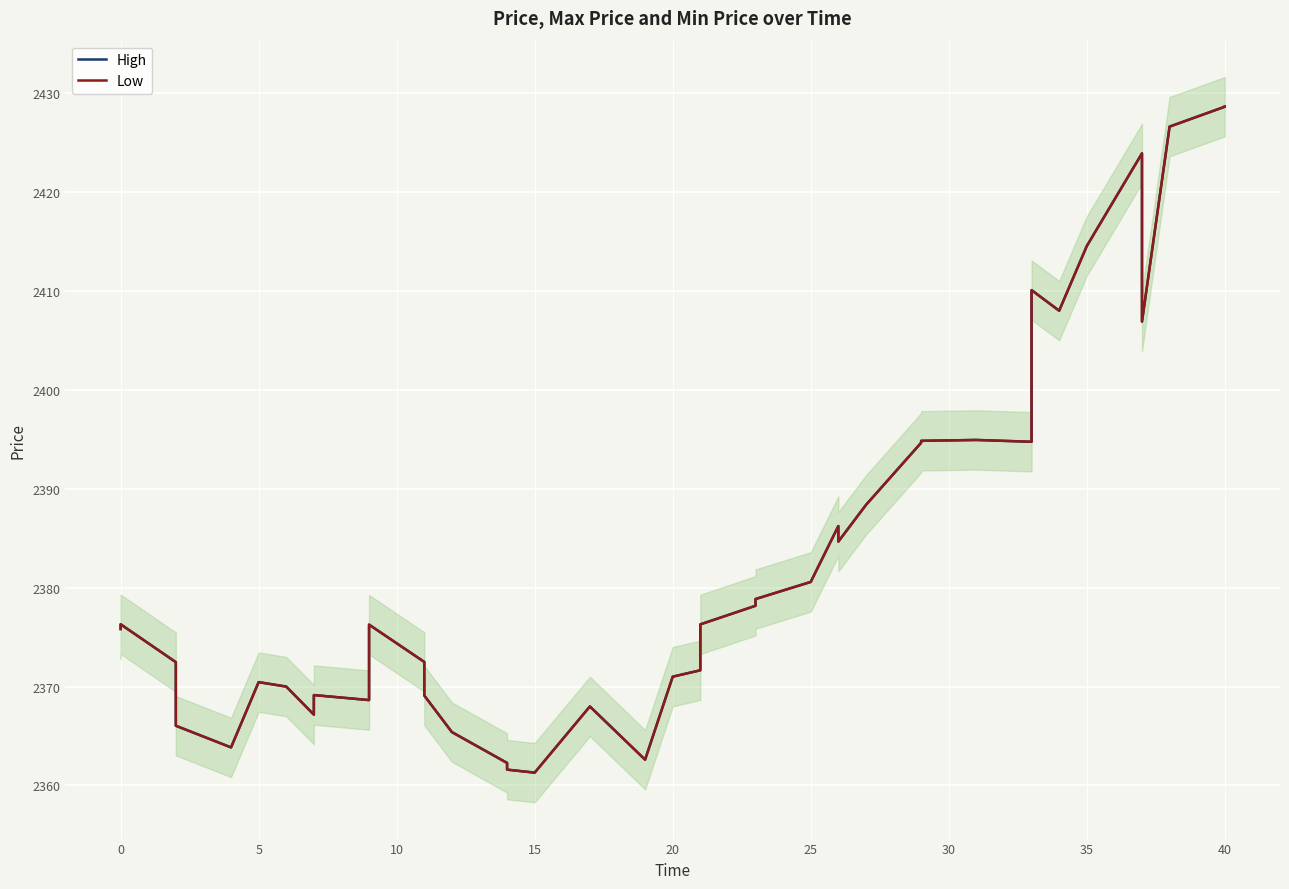

What is the minimum value for High?

2361.3